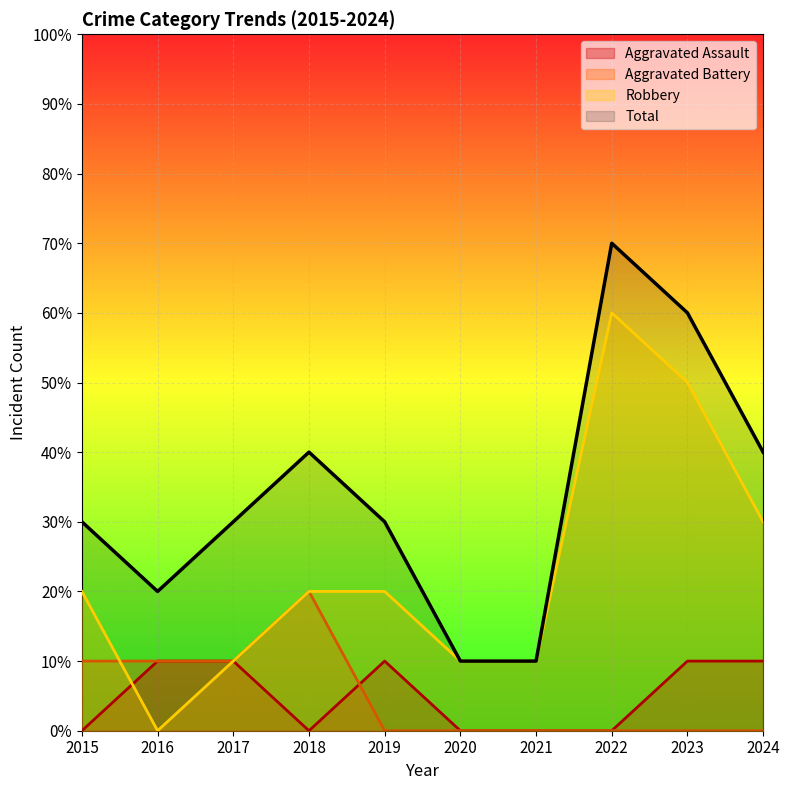

How many values in Robbery are above zero?

9